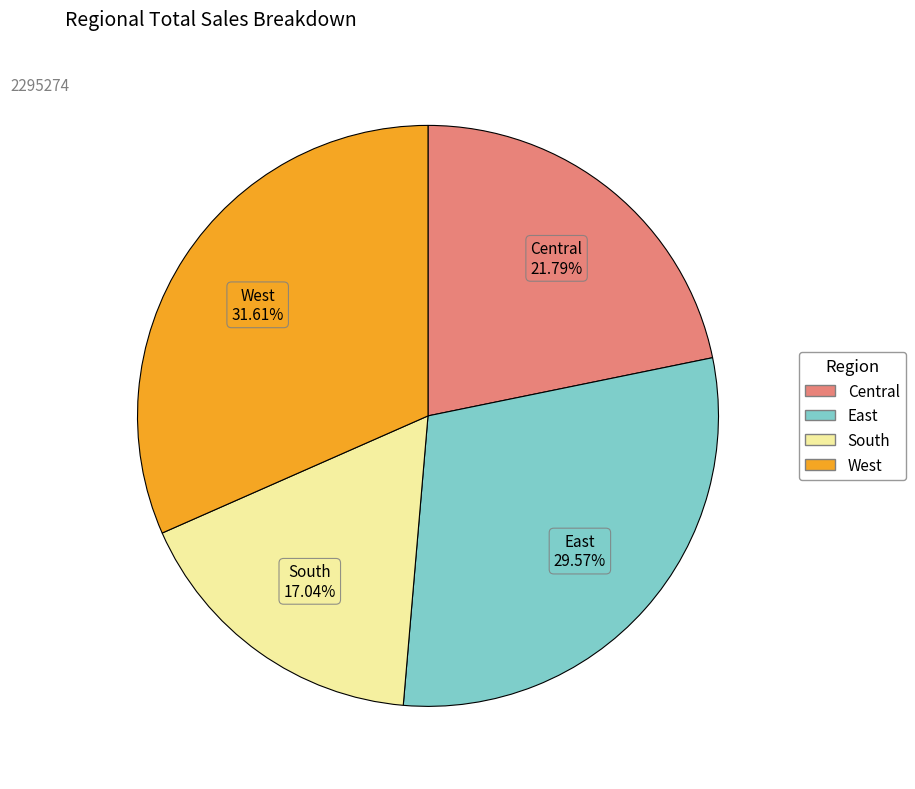

Is West the majority of the pie?

No